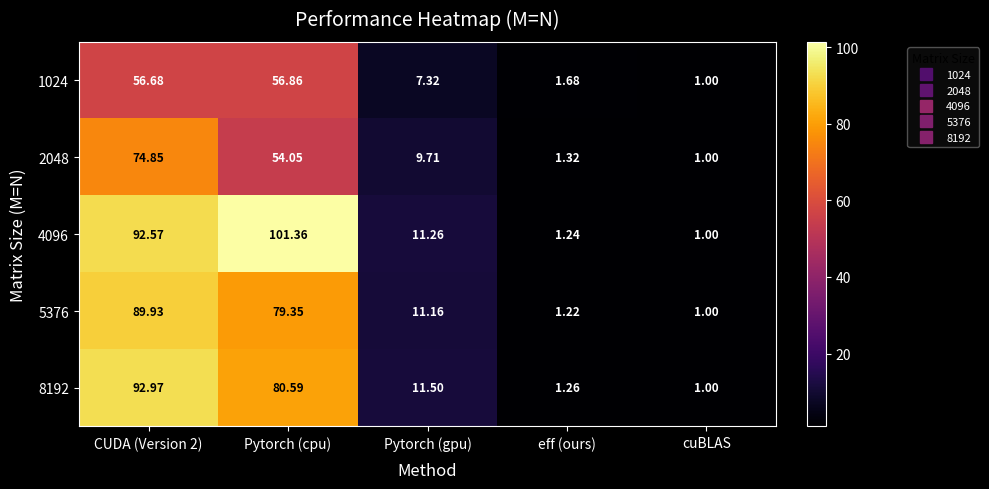

Which category has the highest value across all series?

Pytorch (cpu)